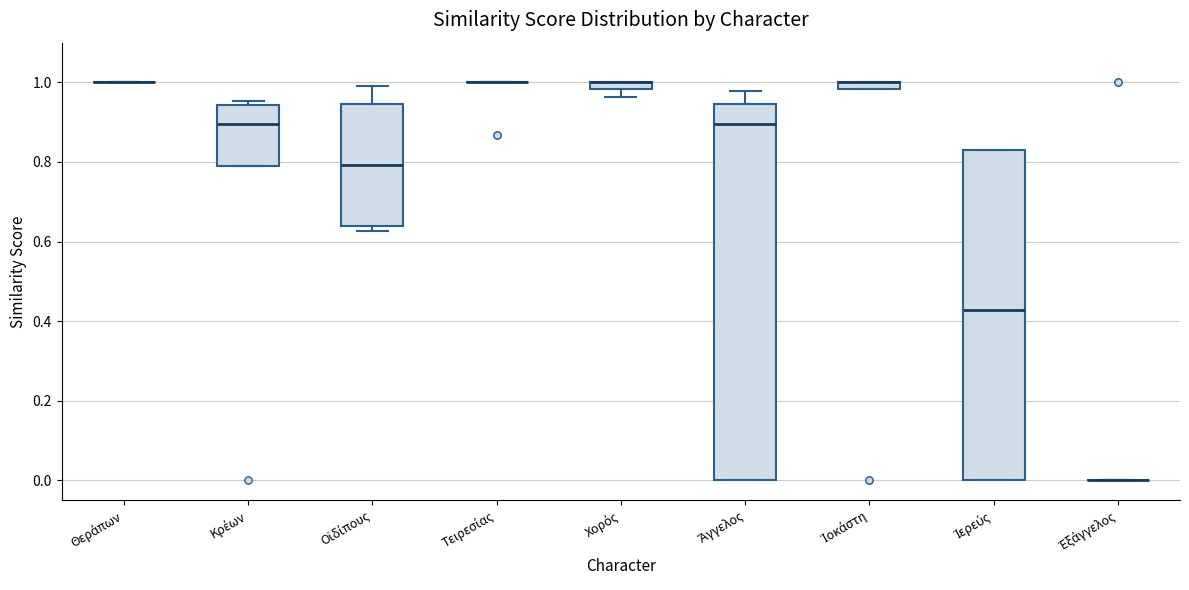

Which box is the tallest, from its lower edge to its upper edge?

Ἄγγελος